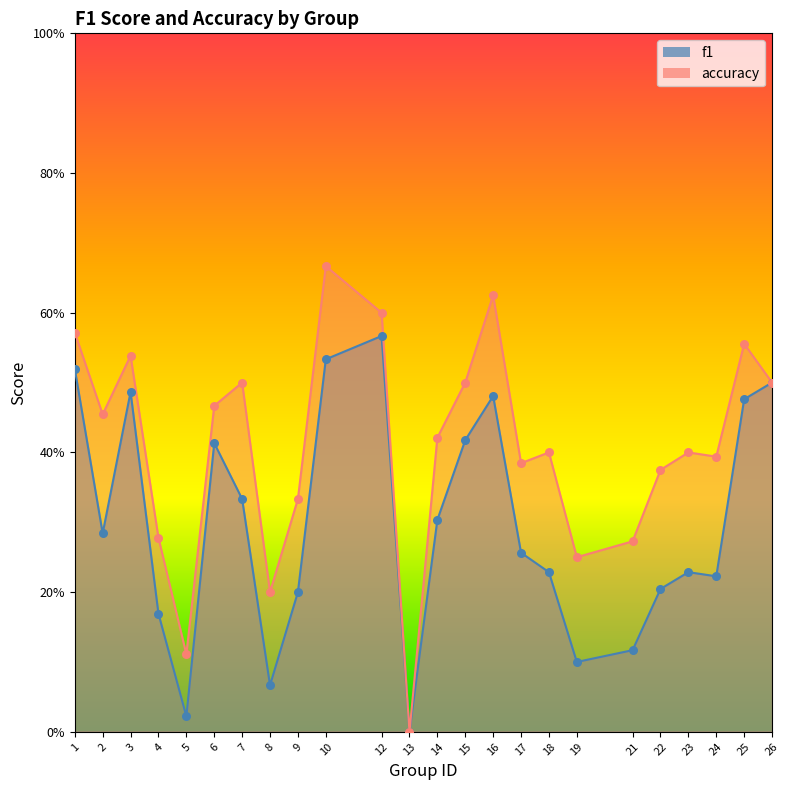

Which series has the largest total across all categories?

accuracy